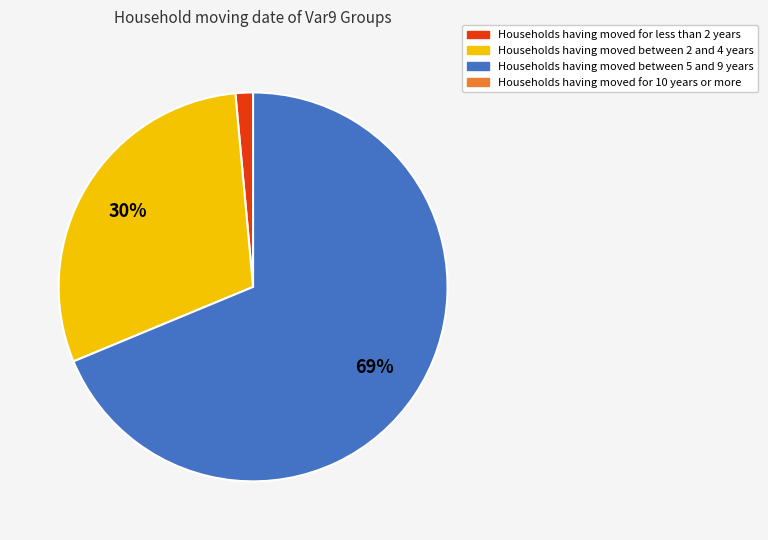

To the nearest percent, what is the average slice percentage?

33%